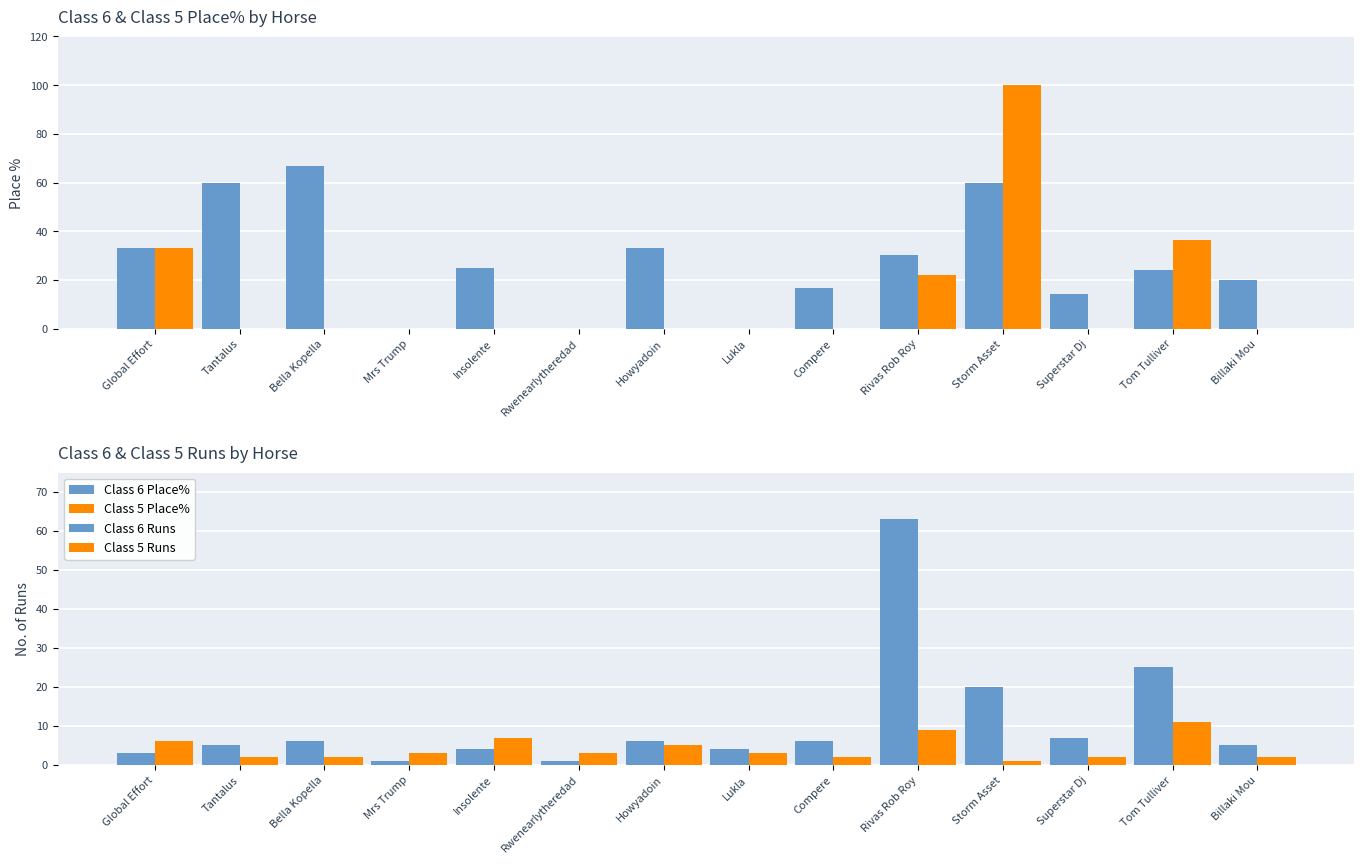

What is the difference between the second highest and minimum values in the Class 6 Place% series?

60.0